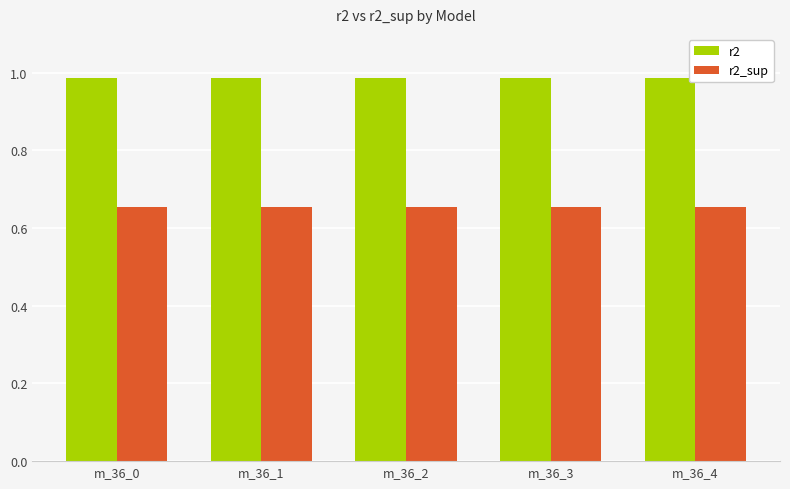

Rank the series by their maximum value, from lowest to highest.

r2_sup, r2